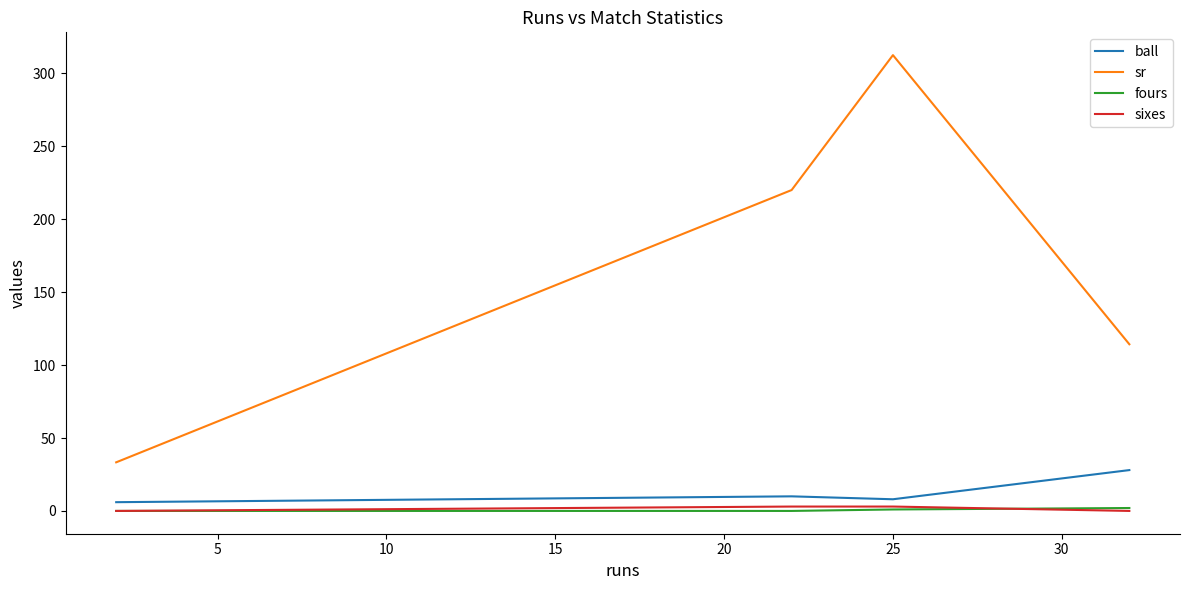

True or false: sr and fours intersect in this chart.

False